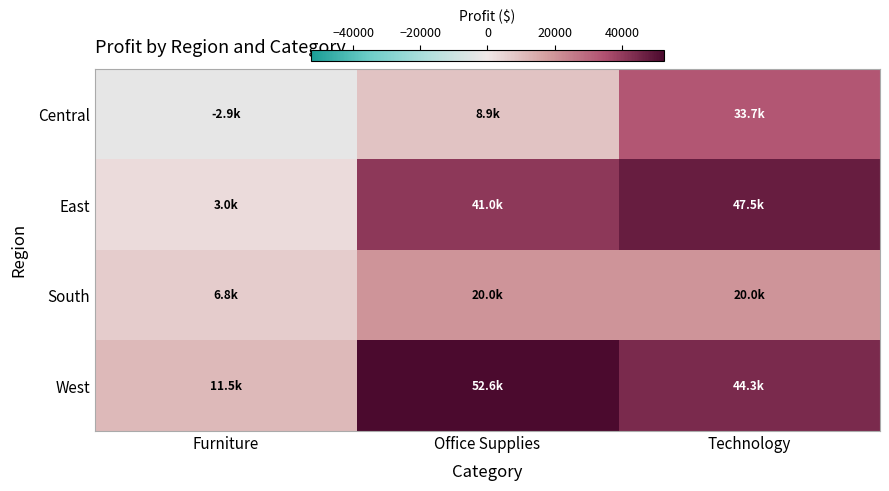

What is the difference between the highest and lowest values at Office Supplies?

43729.9